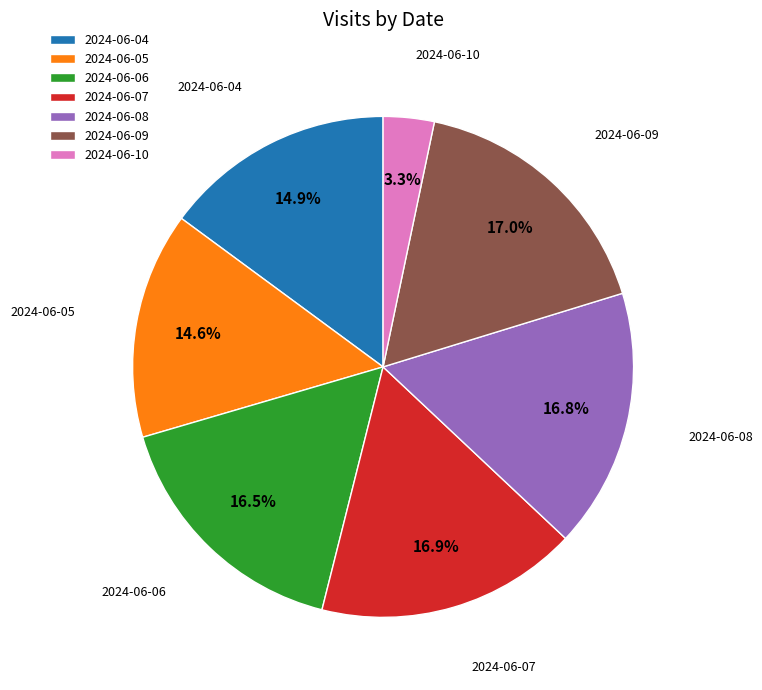

To the nearest percent, what is the combined percentage of 2024-06-10 and 2024-06-09?

20%